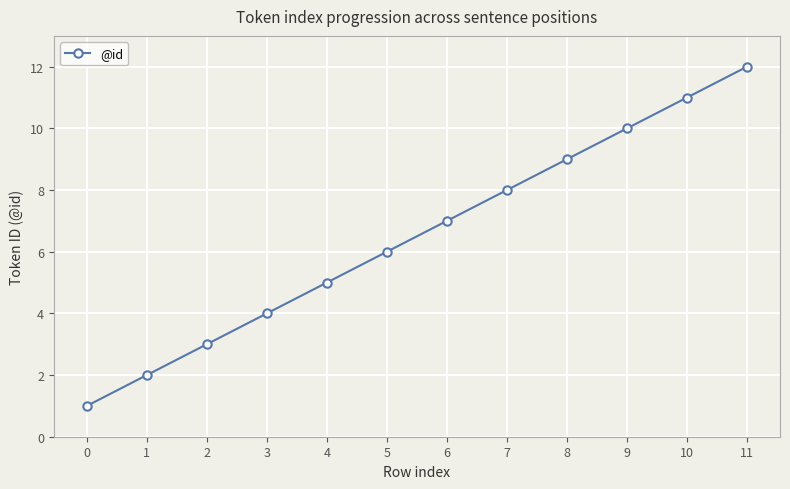

What is the smallest value displayed?

1